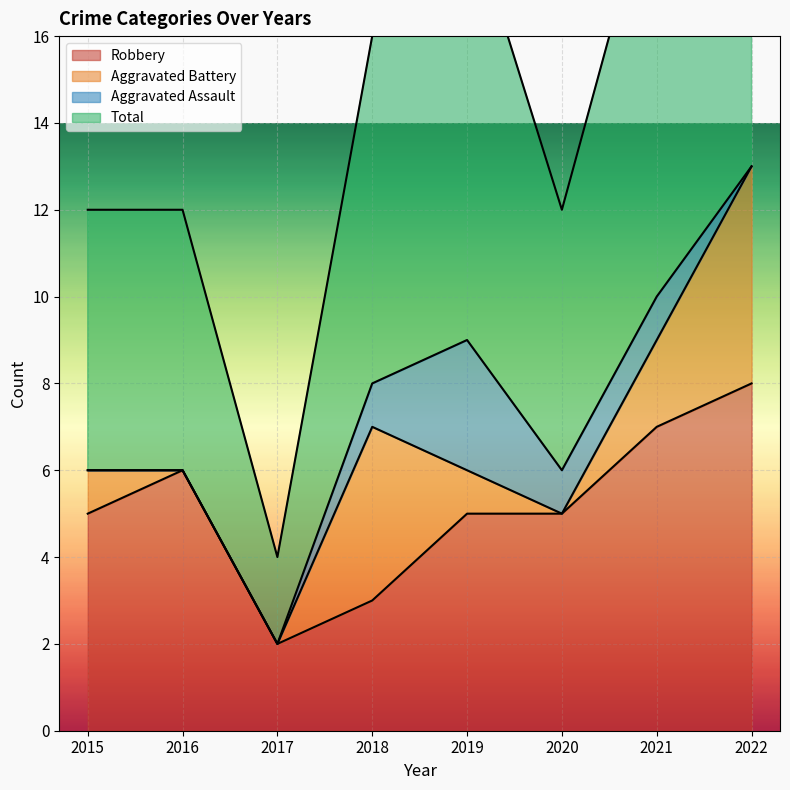

How many data points in Total are above 16?

3